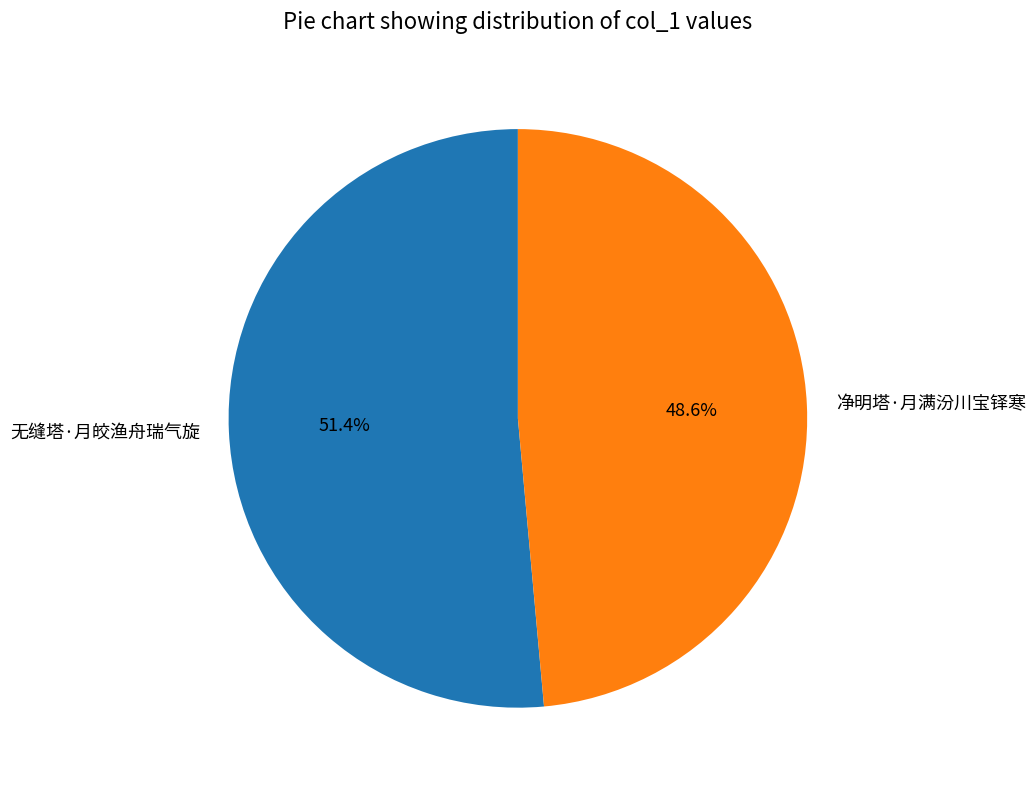

How many slices are in this pie chart?

2